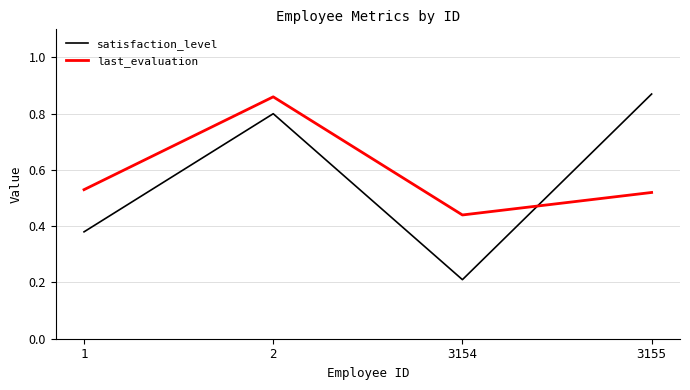

Which series ends up on top after the final intersection of satisfaction_level and last_evaluation?

satisfaction_level